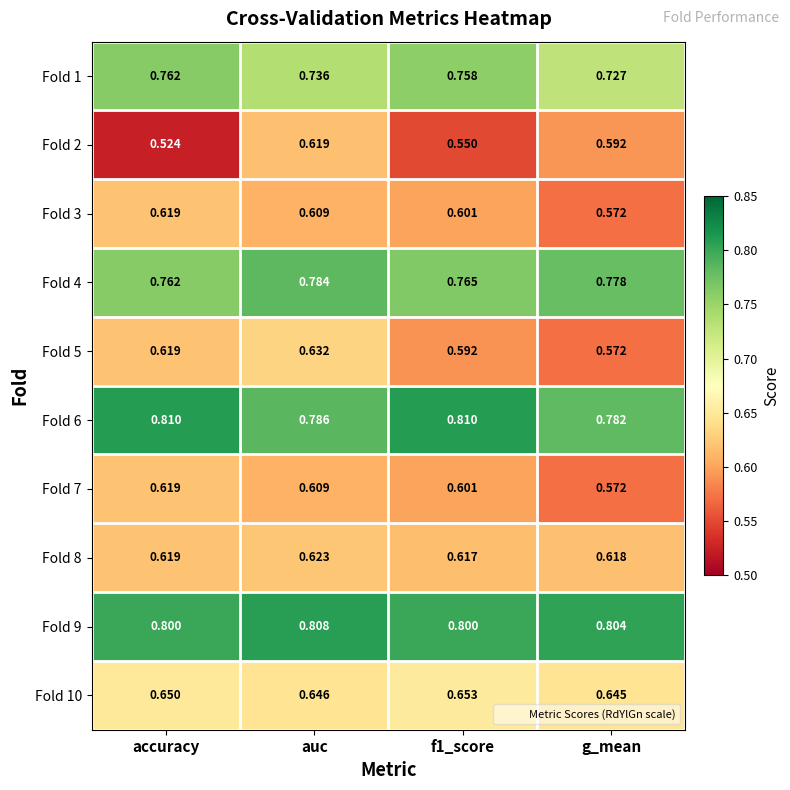

Is the value of Fold 3 at accuracy greater than the value of Fold 1 at g_mean?

No